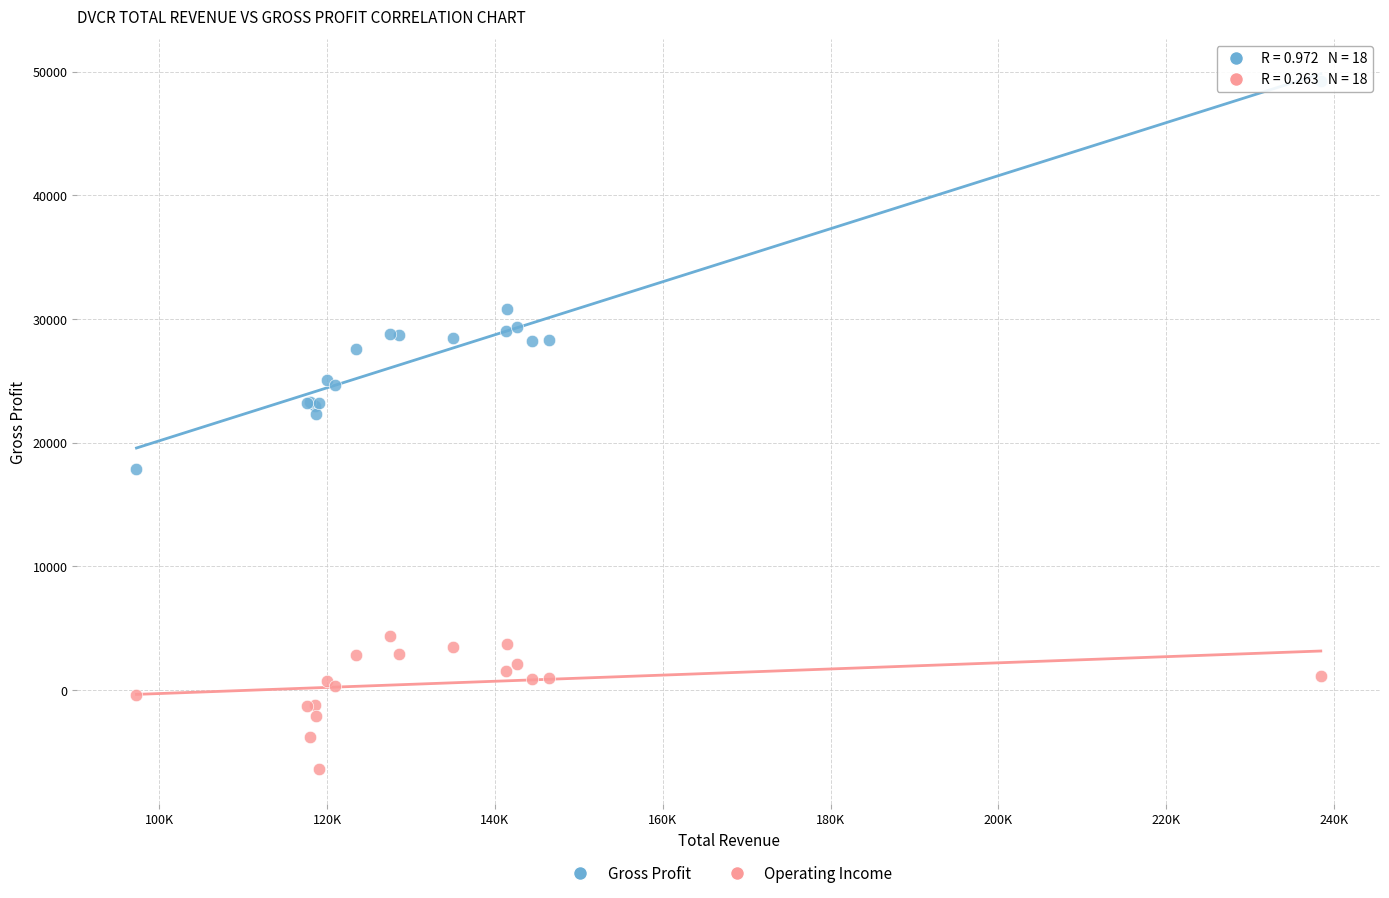

Across all series, what Y value is closest to 21450?

22300